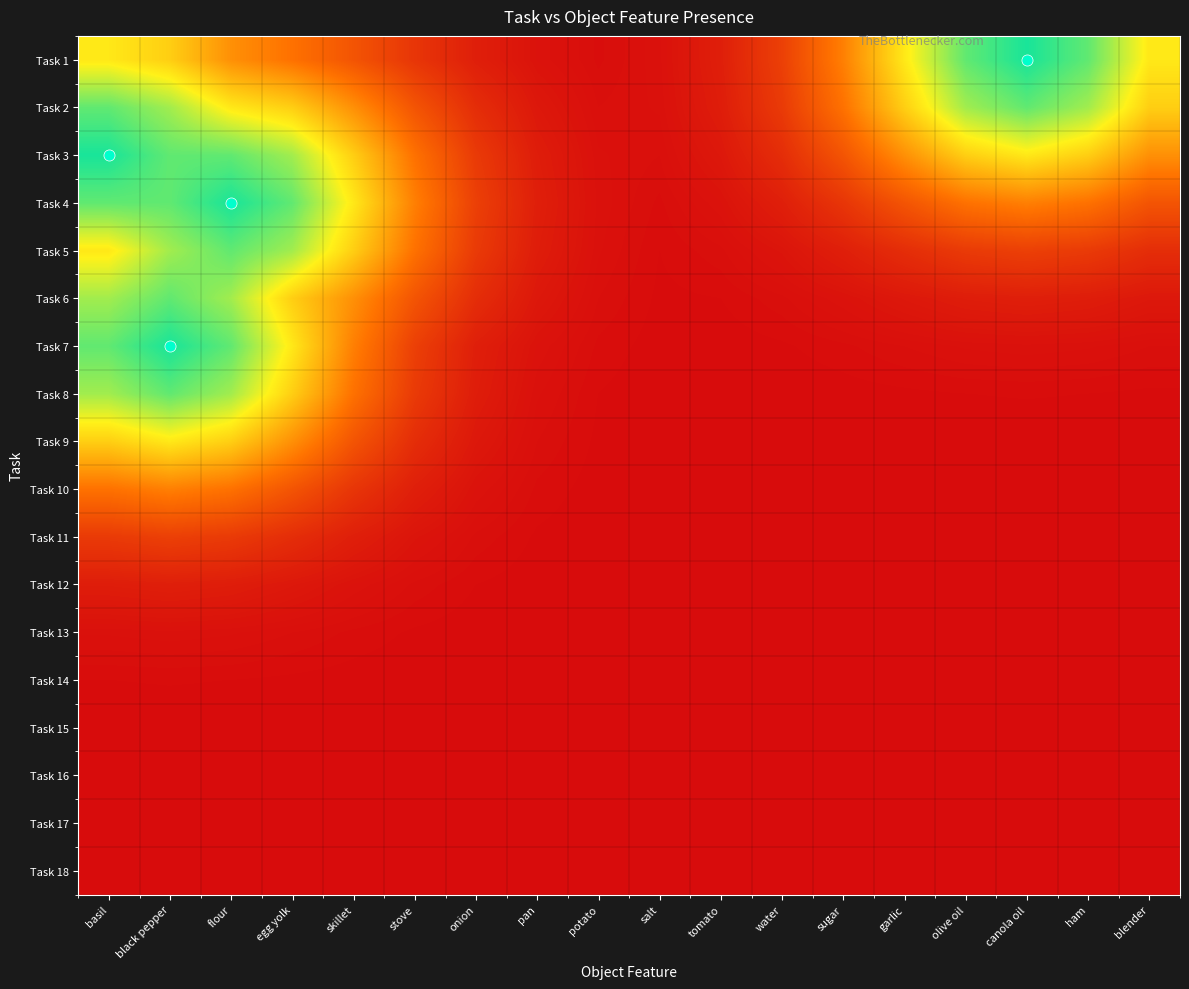

Rank the series by their maximum value, from lowest to highest.

Task 18, Task 17, Task 16, Task 15, Task 14, Task 13, Task 12, Task 11, Task 10, Task 9, Task 2, Task 5, Task 6, Task 8, Task 1, Task 3, Task 4, Task 7